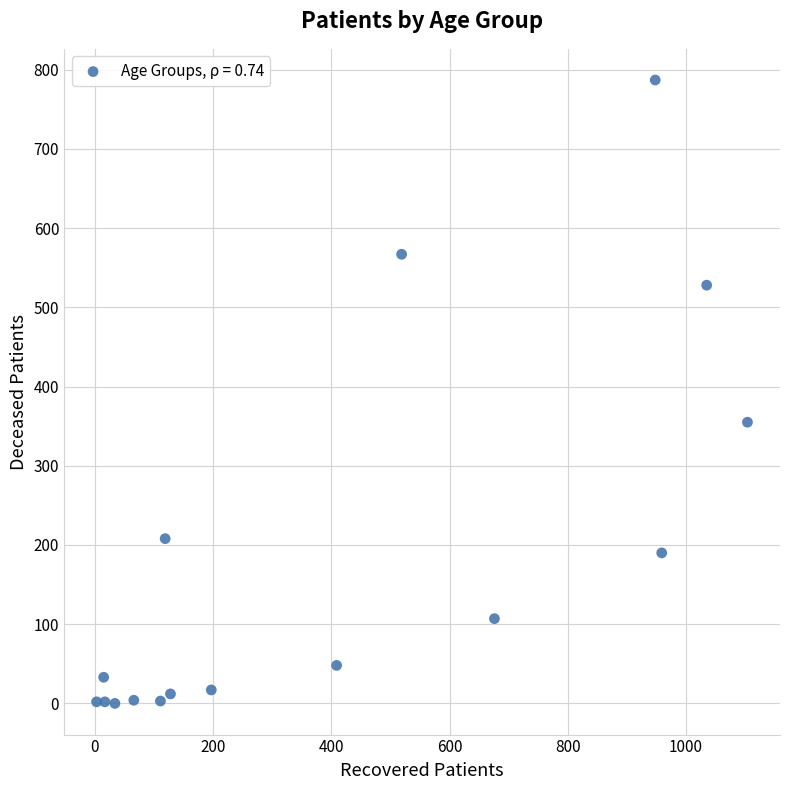

What is the range of X values (max minus min)?

1101